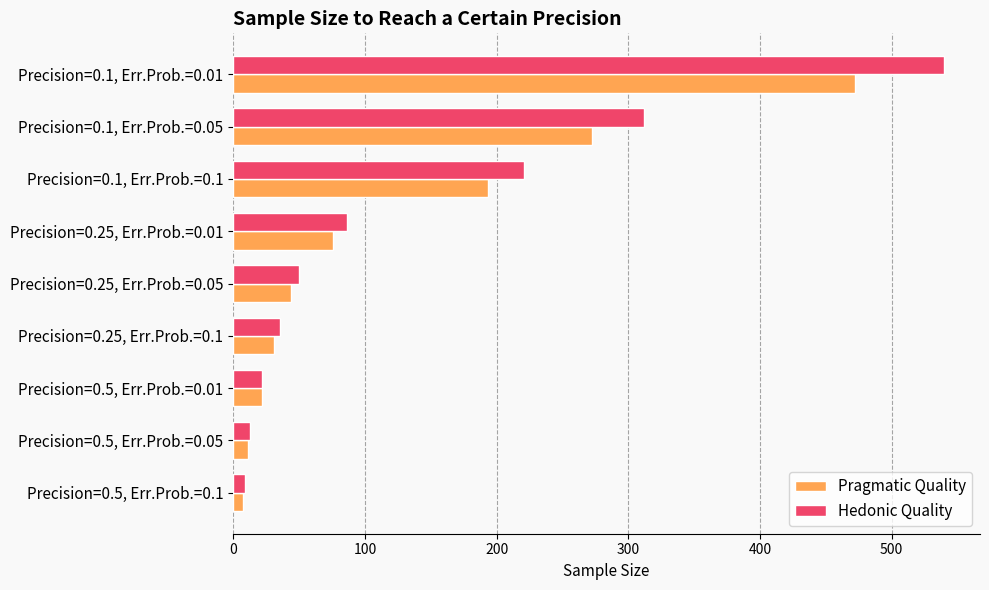

At which label is Pragmatic Quality closest to 240?

Precision=0.1, Err.Prob.=0.05